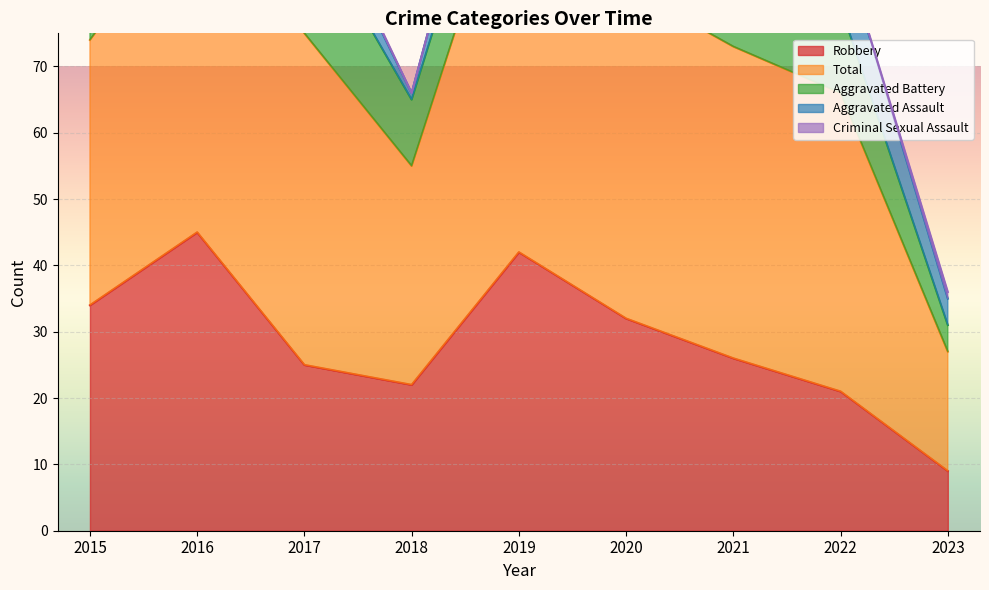

Reading left to right, transcribe all the data shown in this chart.

Aggravated Assault: 0	1	6	1	9	7	11	10	4
Aggravated Battery: 5	5	18	10	12	11	7	13	4
Criminal Sexual Assault: 1	0	1	0	0	0	2	0	1
Robbery: 34	45	25	22	42	32	26	21	9
Total: 40	51	50	33	63	50	47	45	18